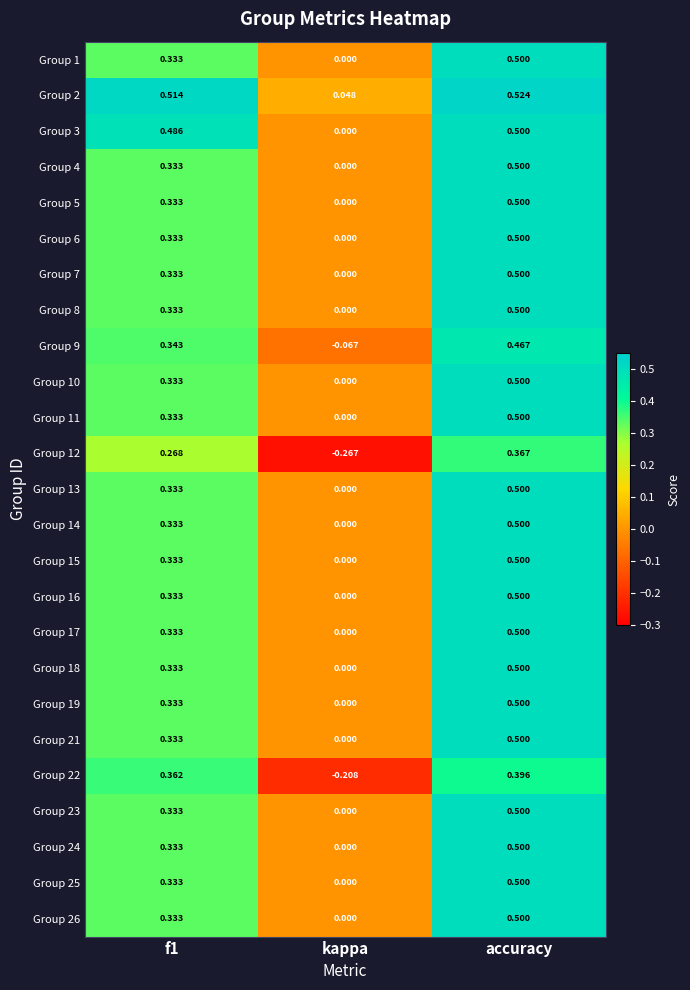

At which label does Group 25 reach its minimum?

kappa